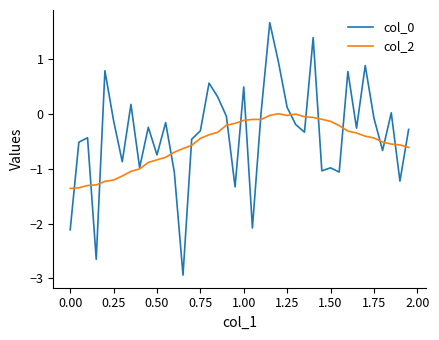

What is the maximum value shown in the chart?

1.7